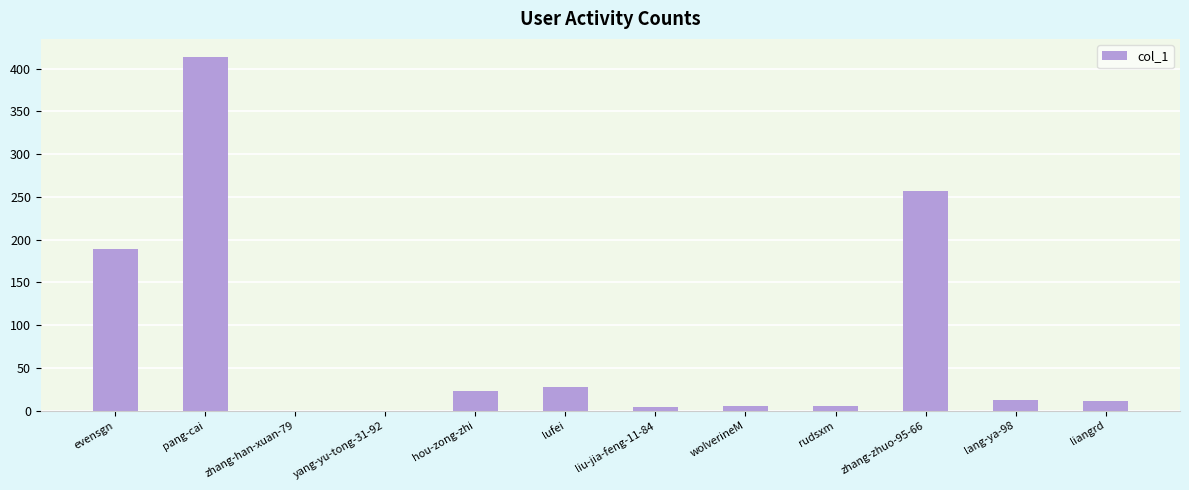

What is the maximum value shown in the chart?

414